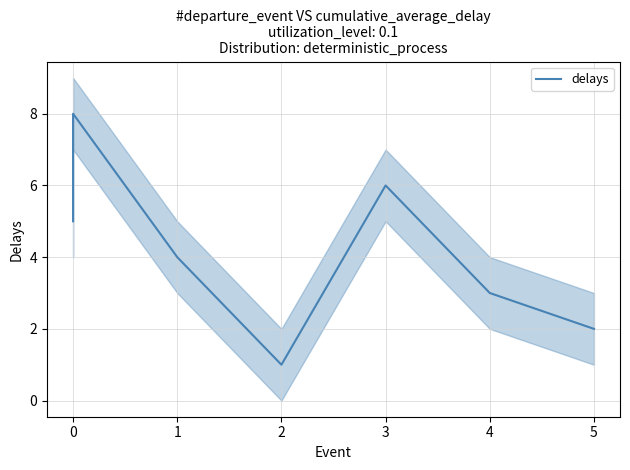

How many distinct data groups are displayed?

1